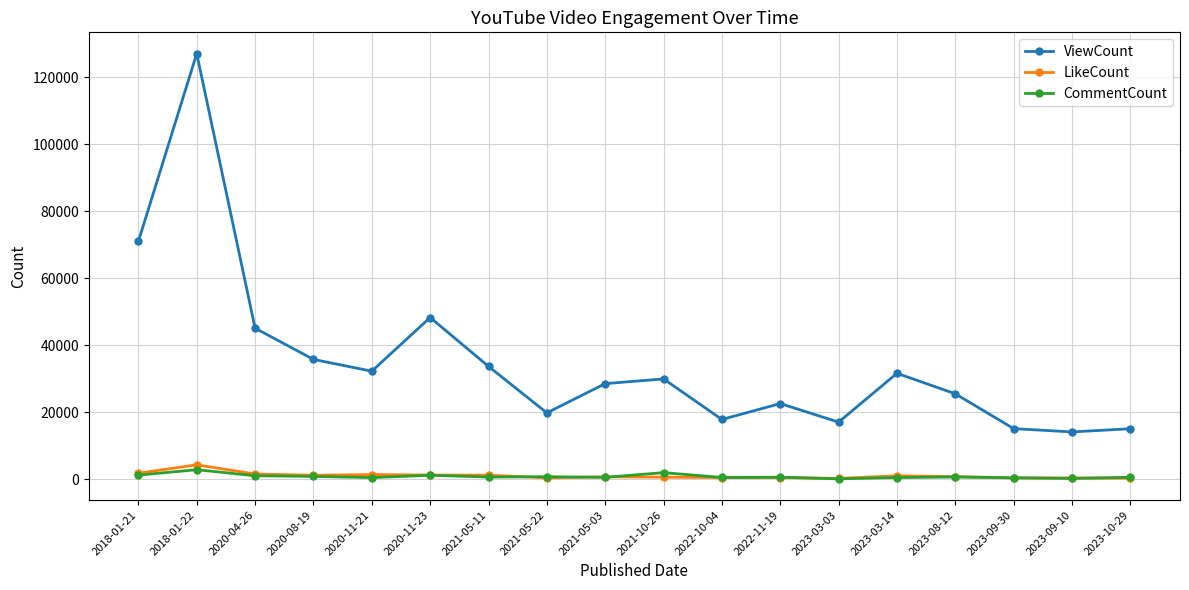

What is the label of the 13th point from the left?

2023-03-03